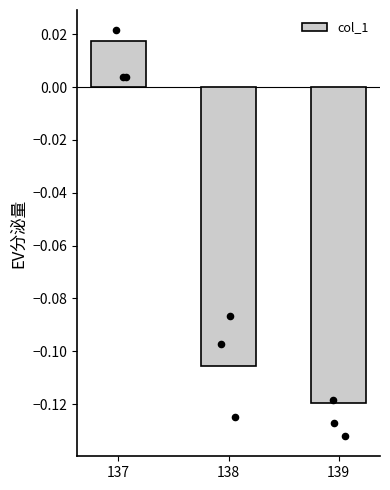

Between 138 and 137, which is larger?

137